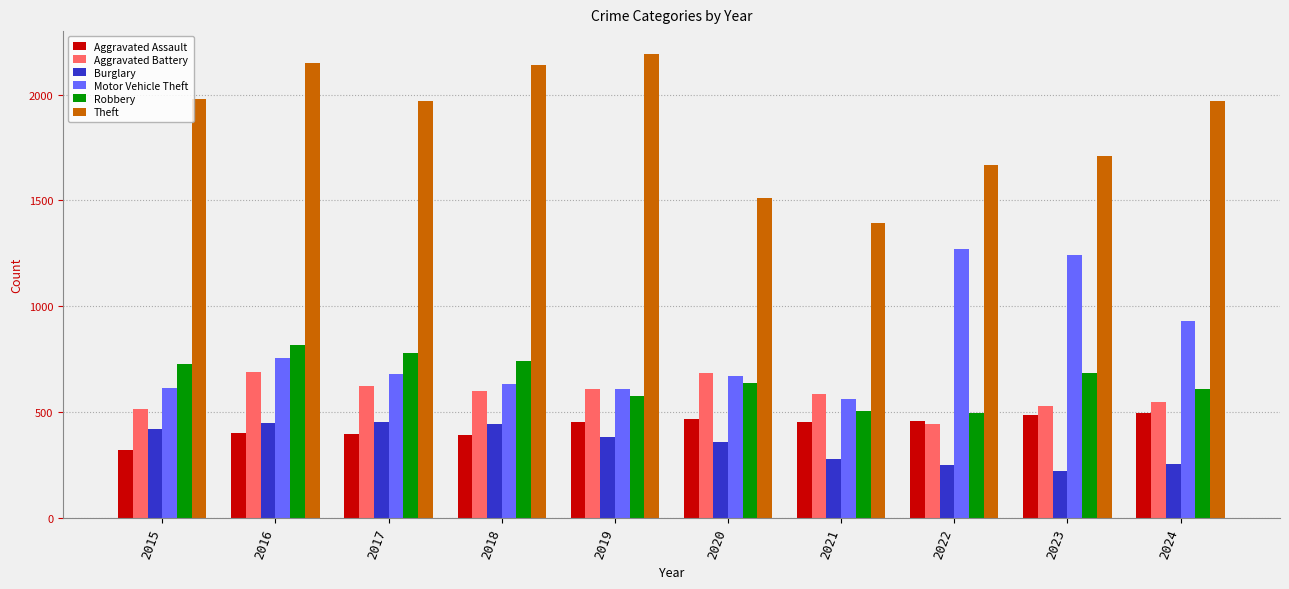

What is the sum of all Aggravated Battery values?

5831